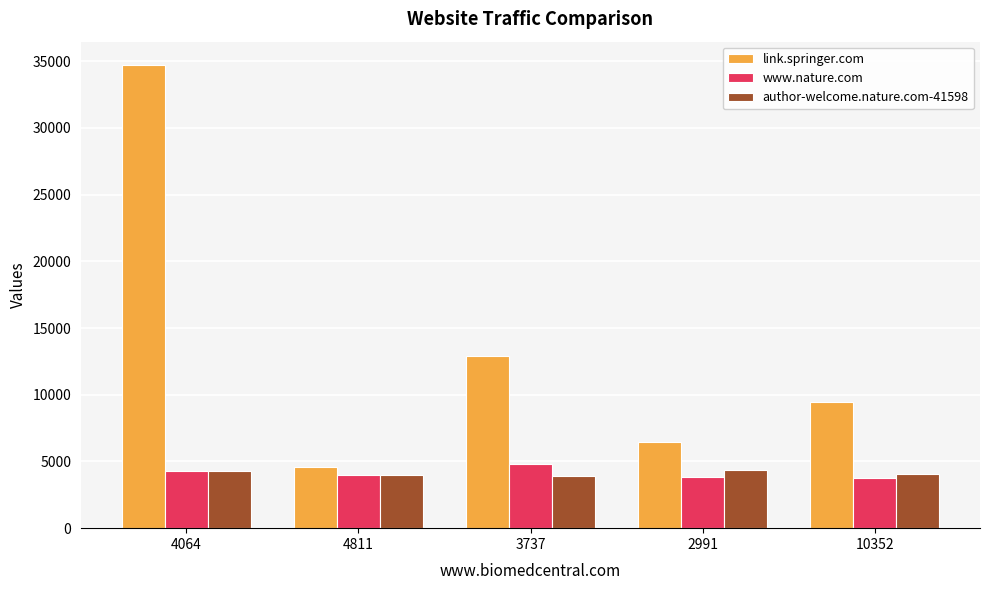

What is the sum of the link.springer.com values at 4064 and 4811?

39316